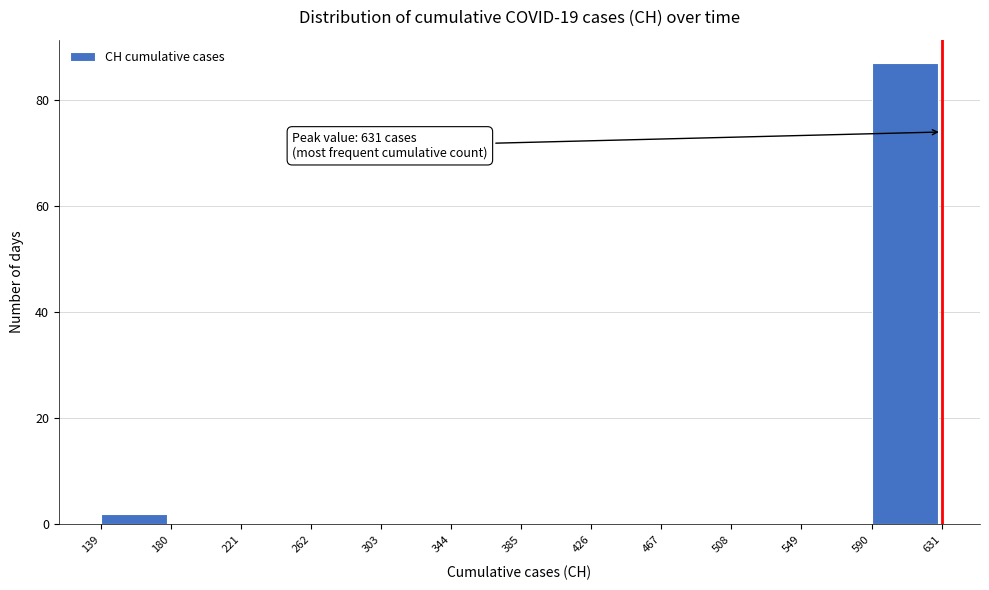

Which range on the x-axis has the tallest bar?

590 to 631